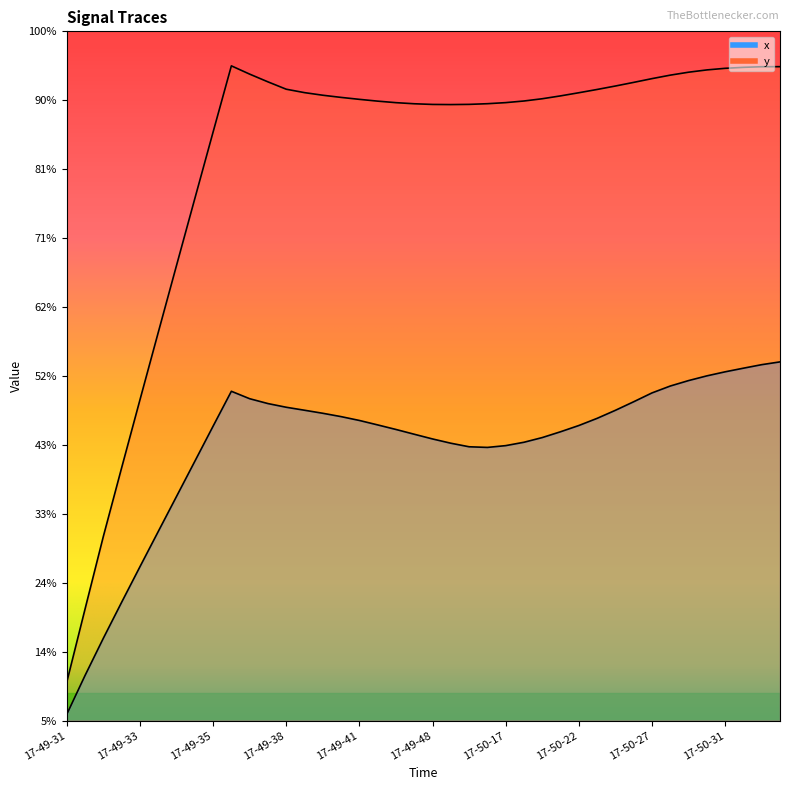

Which series changed the most between 17-49-47 and 17-50-19?

y